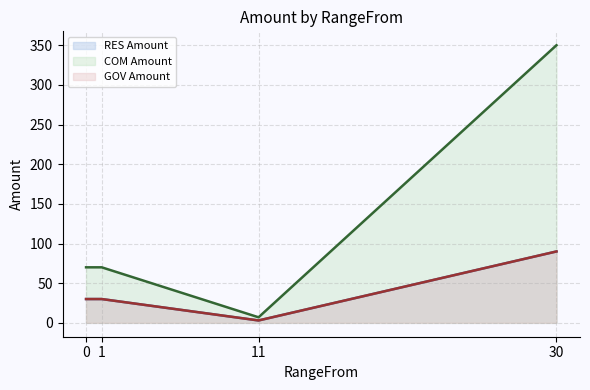

Between 11 and 30, which series saw the biggest shift?

COM Amount line